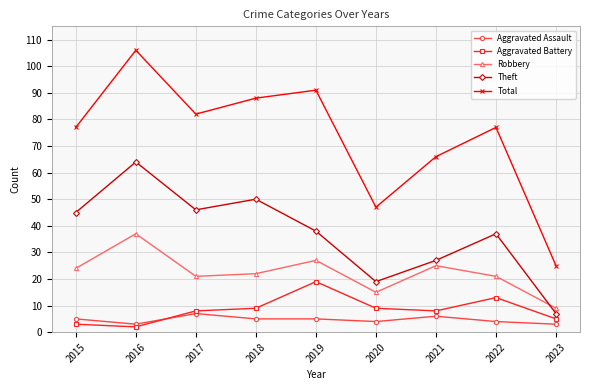

What is the sum of all Robbery values?

201